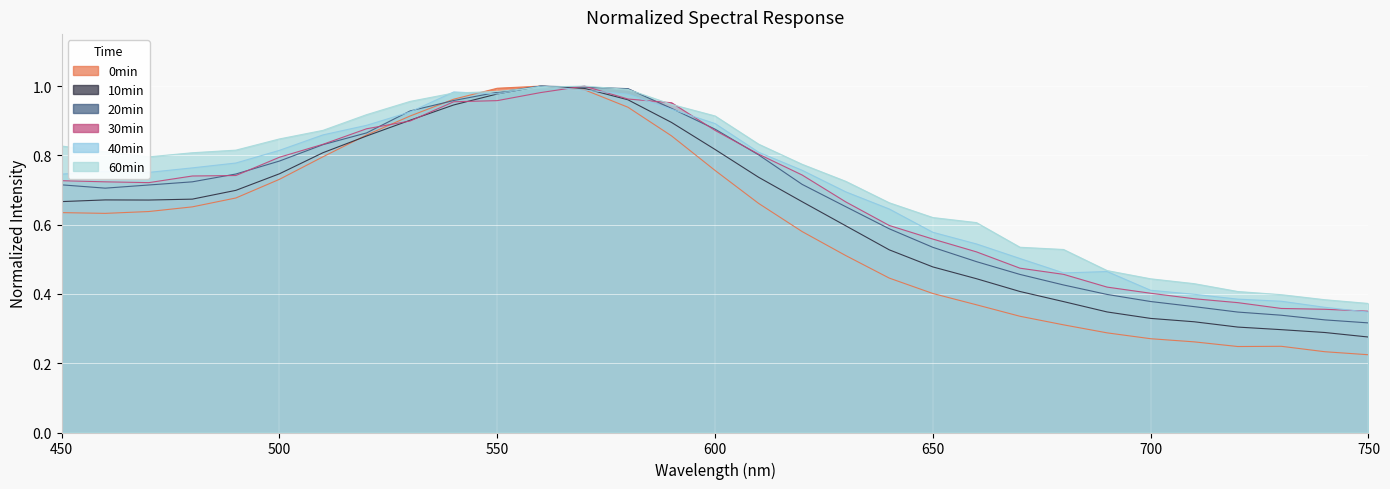

The 30min series shows 0.8 at 510. True or false?

True